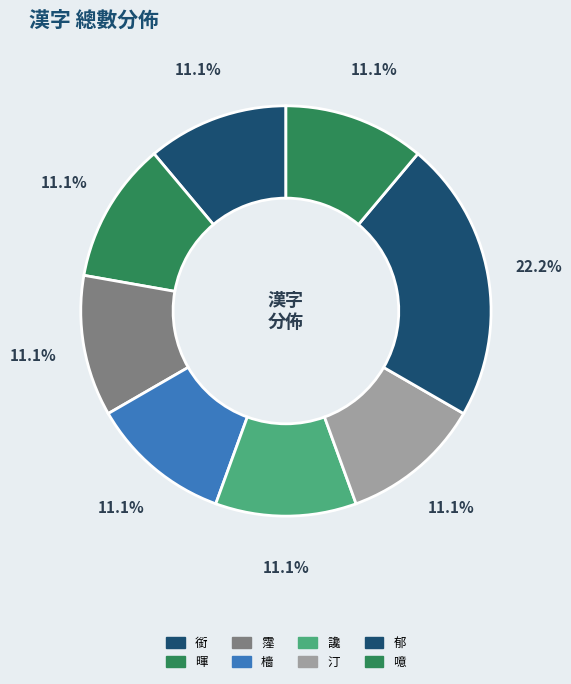

How many segments does this pie chart have?

8